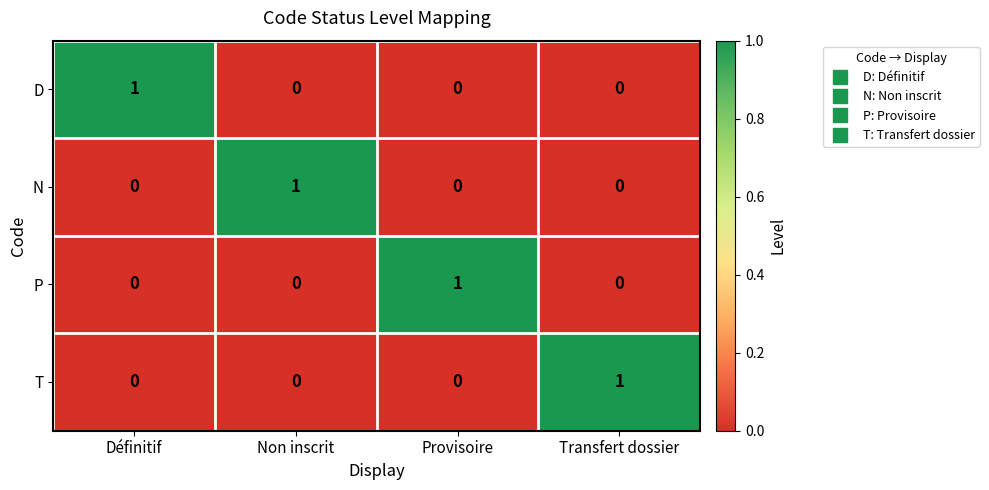

What is the maximum value shown in the chart?

1